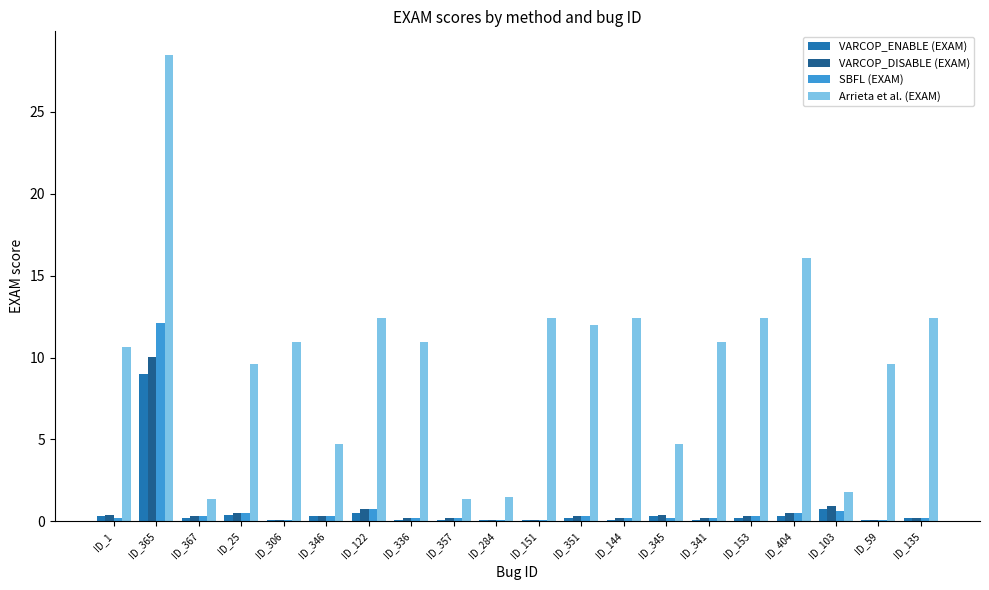

What is the sum of all VARCOP_DISABLE (EXAM) values?

16.3